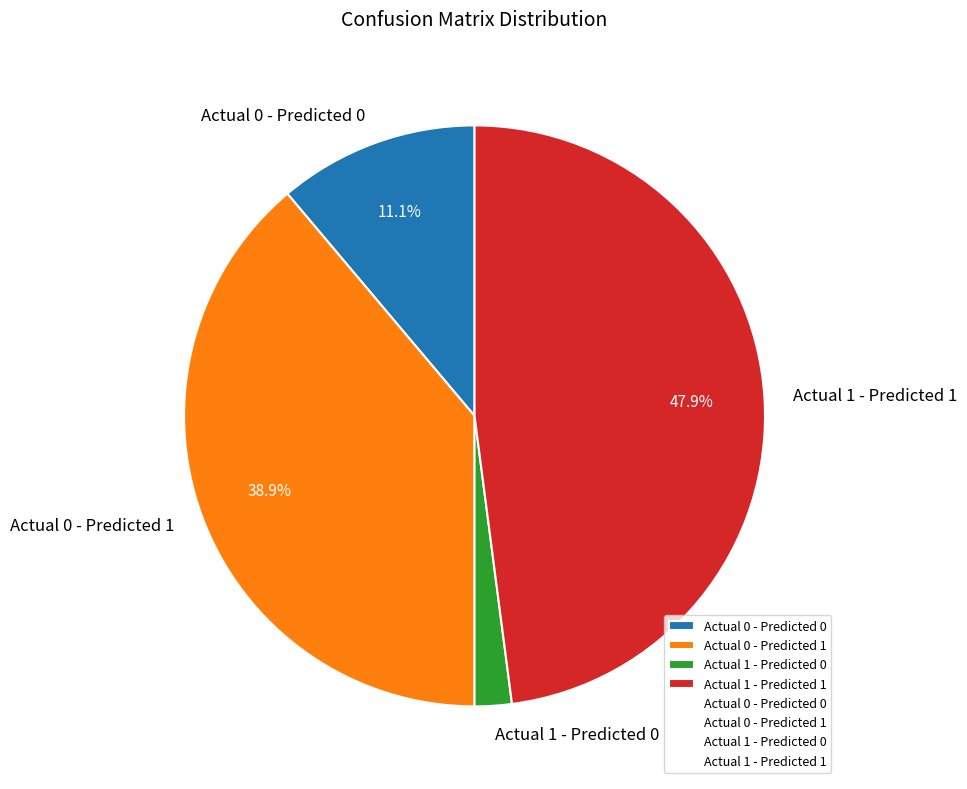

What is the ratio of the value at Actual 0 - Predicted 0 to the value at Actual 0 - Predicted 1?

0.3